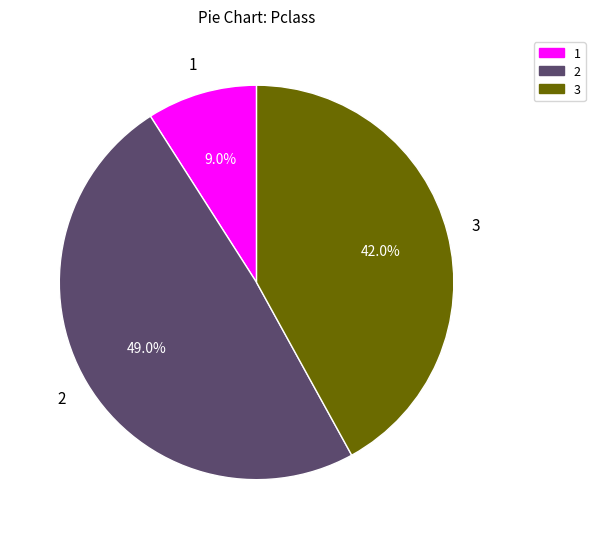

Which slice is the largest?

2